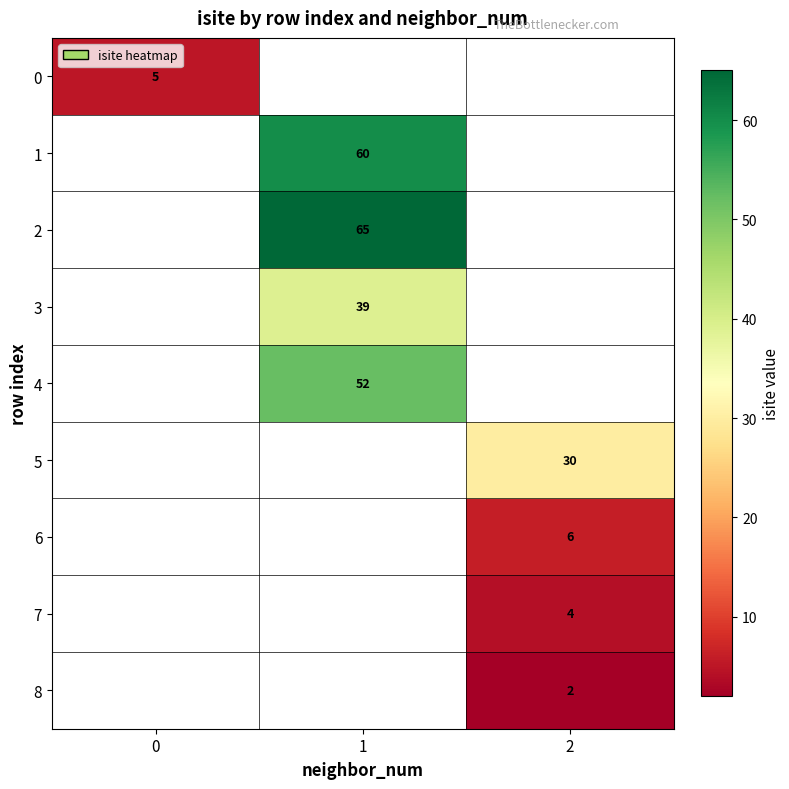

Count the number of categories in the chart.

3